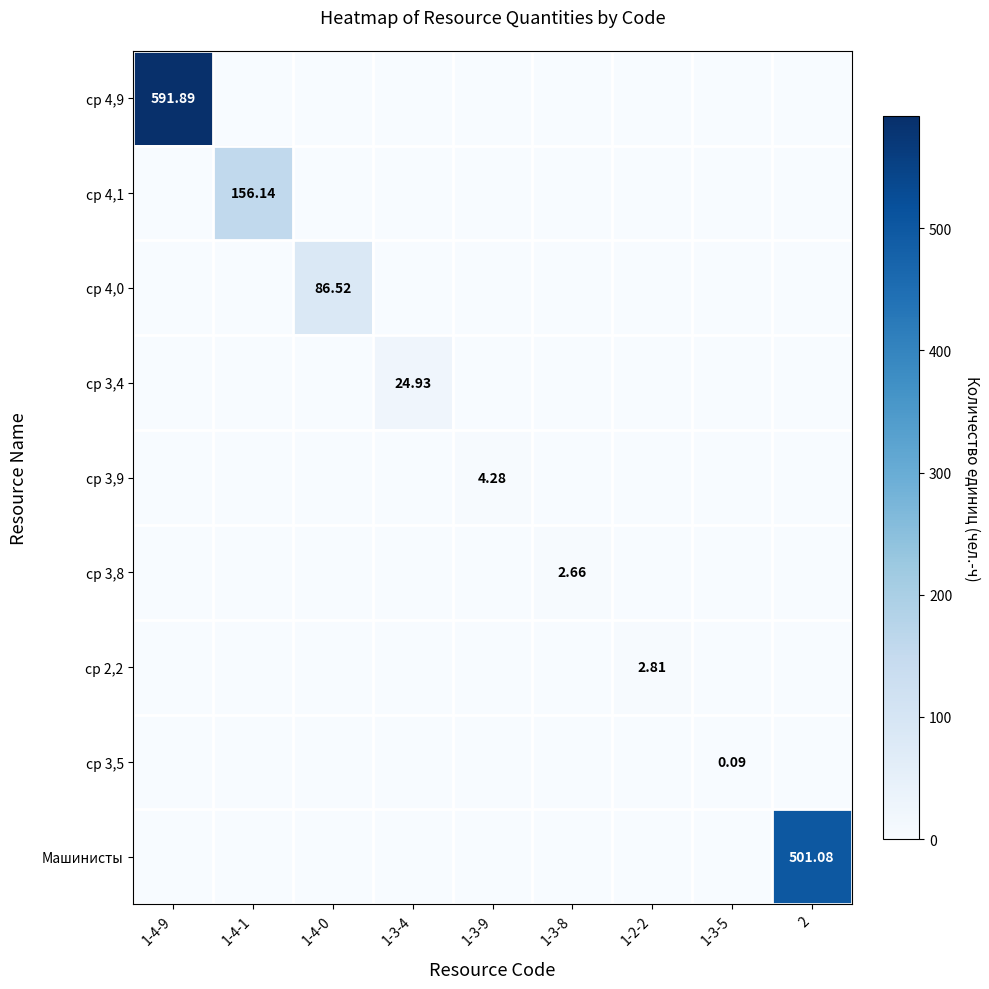

What is the maximum value for ср 4,0?

86.5